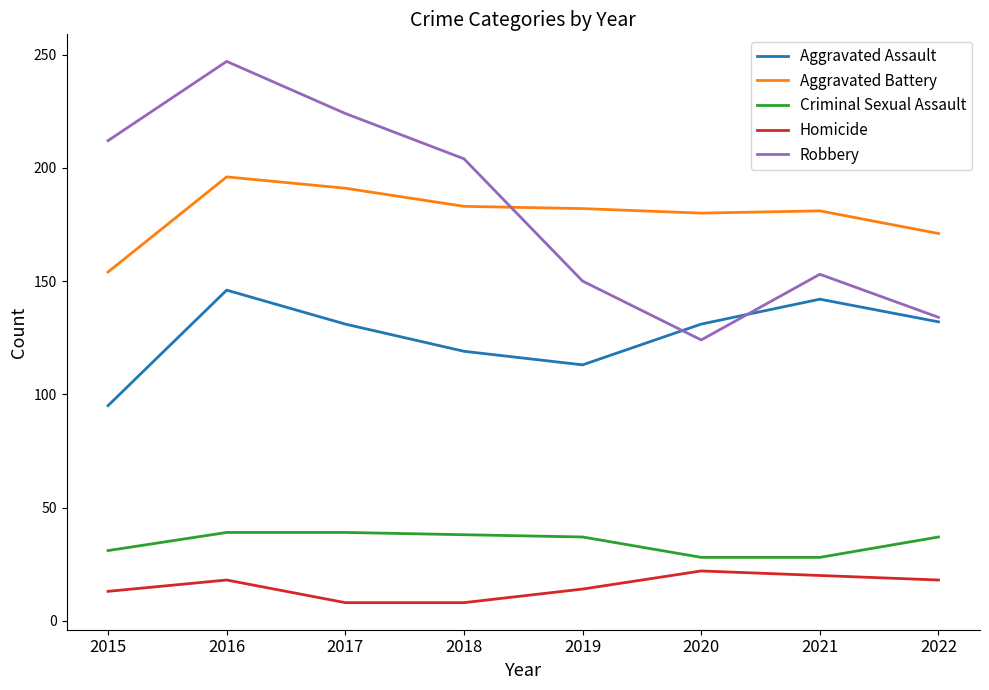

Between 2020 and 2021, which series saw the biggest shift?

Robbery